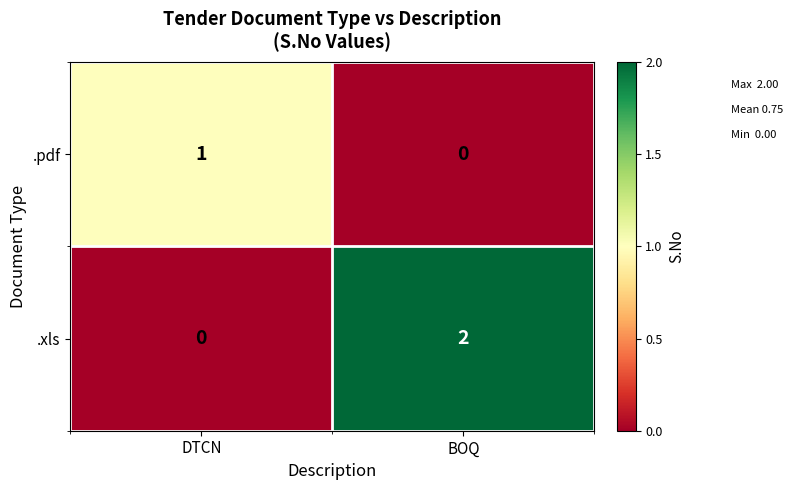

List the series in order of their overall mean, lowest first.

.pdf, .xls